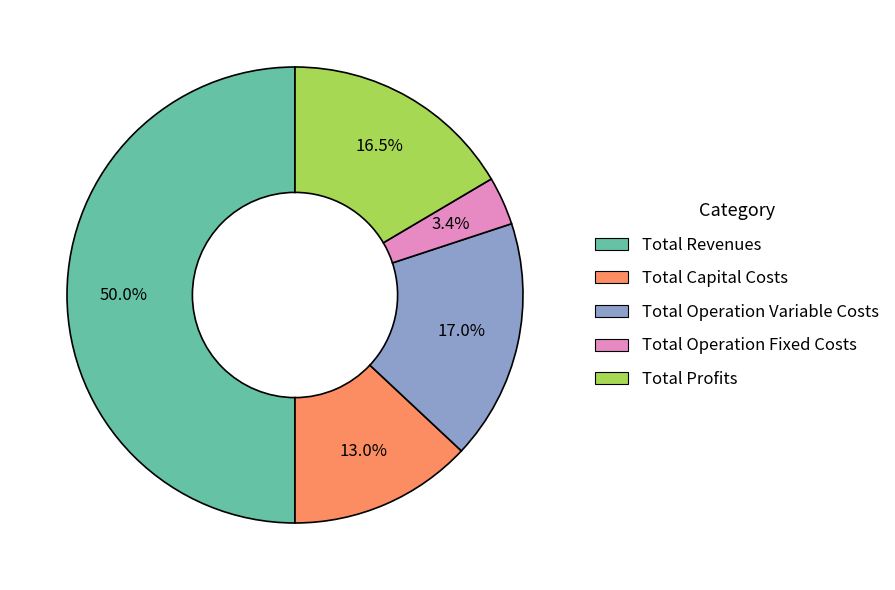

What portion of the pie excludes Total Profits?

83.5%